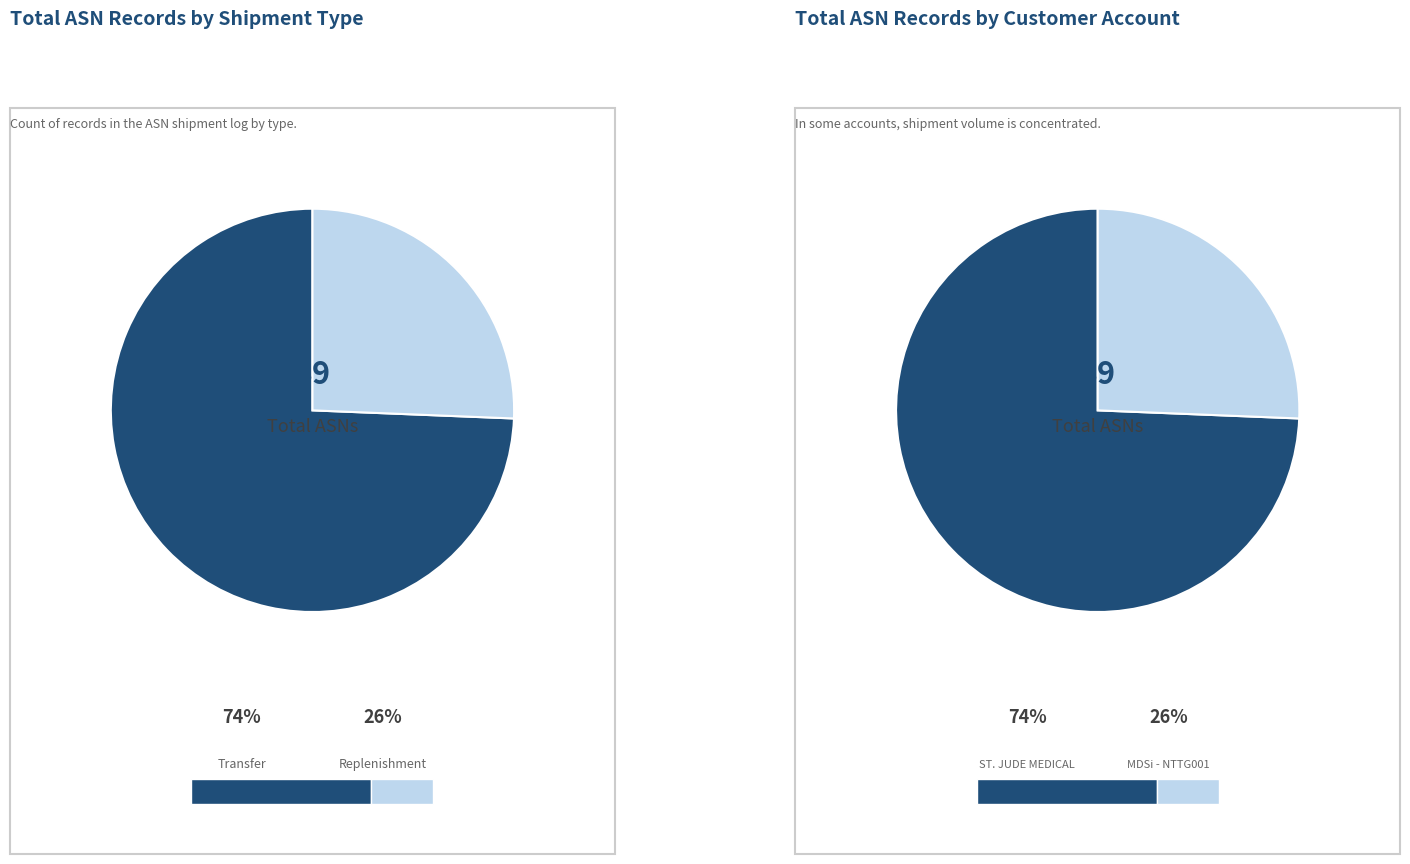

How many segments does this pie chart have?

4